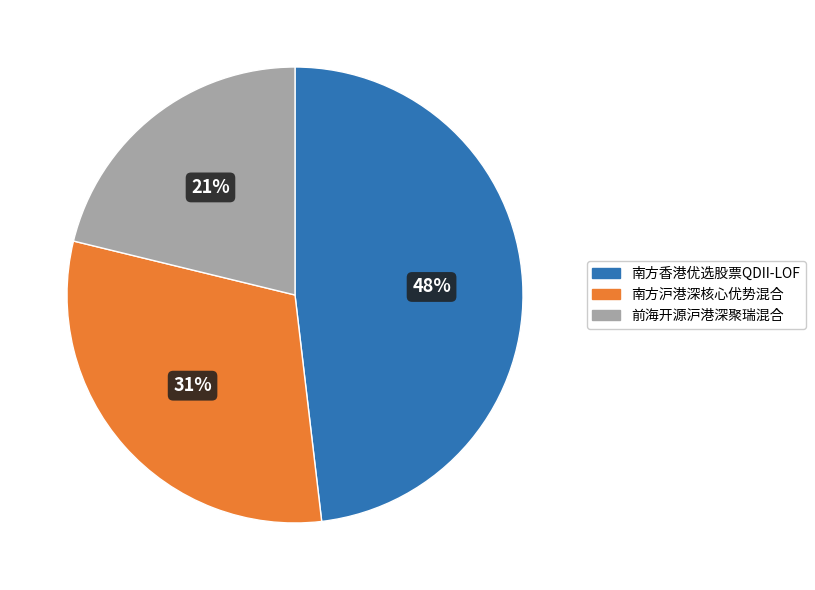

Rank the categories by value from lowest to highest.

前海开源沪港深聚瑞混合, 南方沪港深核心优势混合, 南方香港优选股票QDII-LOF